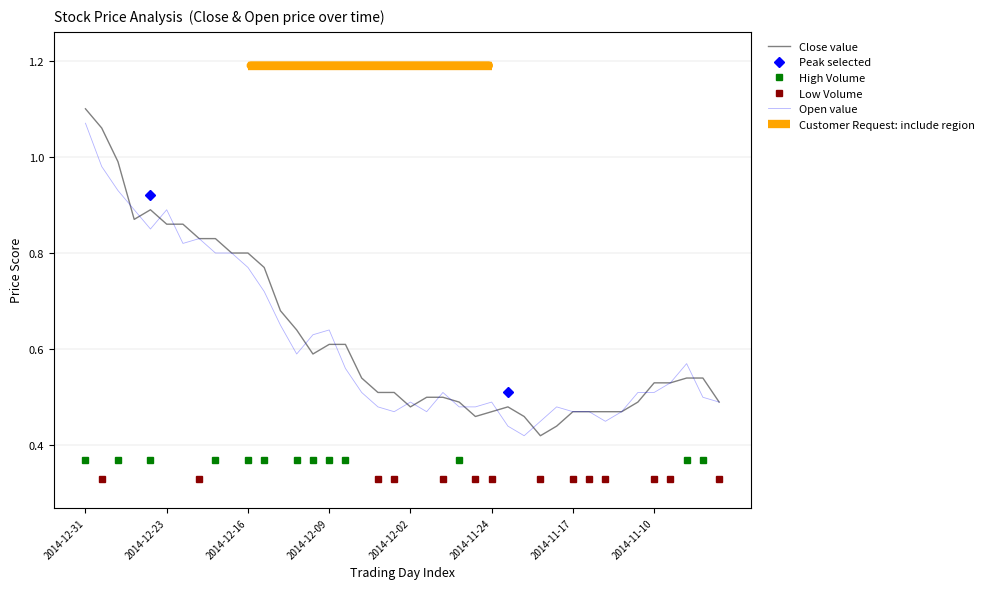

Reading left to right, list all the values displayed in this chart.

Close value: 1.1	1.1	1.0	0.9	0.9	0.9	0.9	0.8	0.8	0.8	0.8	0.8	0.7	0.6	0.6	0.6	0.6	0.5	0.5	0.5	0.5	0.5	0.5	0.5	0.5	0.5	0.5	0.5	0.4	0.4	0.5	0.5	0.5	0.5	0.5	0.5	0.5	0.5	0.5	0.5
Open value: 1.1	1.0	0.9	0.9	0.8	0.9	0.8	0.8	0.8	0.8	0.8	0.7	0.7	0.6	0.6	0.6	0.6	0.5	0.5	0.5	0.5	0.5	0.5	0.5	0.5	0.5	0.4	0.4	0.5	0.5	0.5	0.5	0.5	0.5	0.5	0.5	0.5	0.6	0.5	0.5